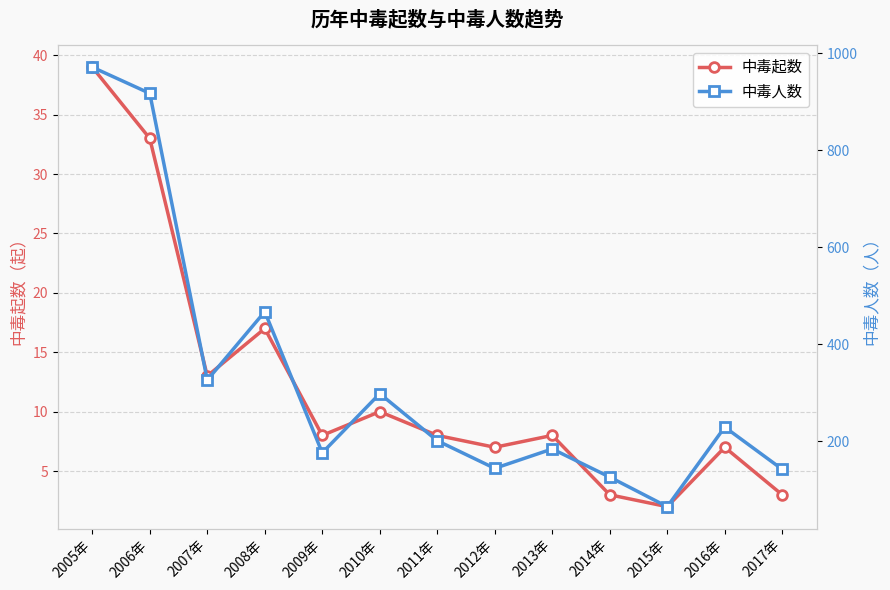

True or false: 中毒人数 and 中毒起数 intersect in this chart.

False